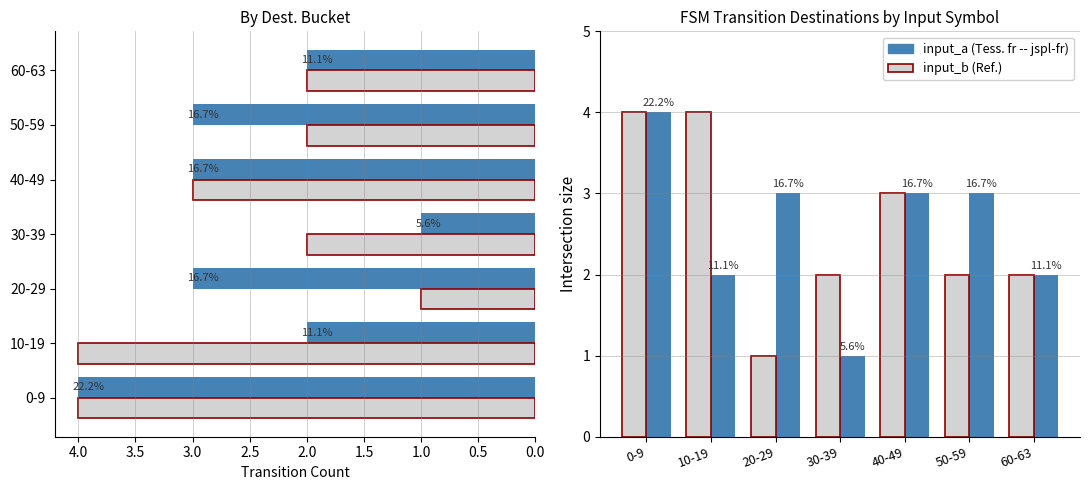

Between 1.0 and 3.0, which series saw the biggest shift?

input_a